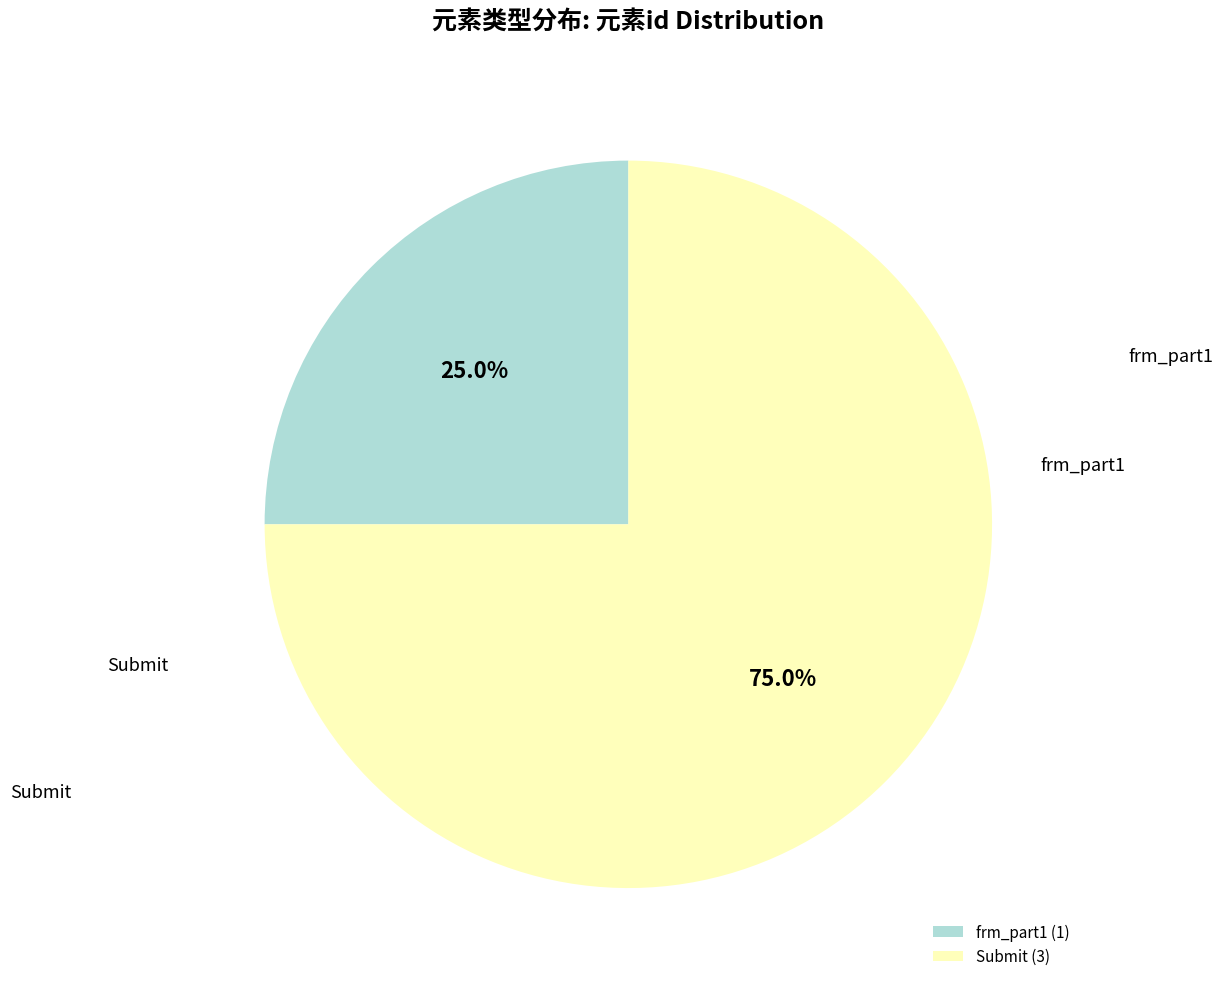

Is it true that frm_part1 is 25% of the pie?

True